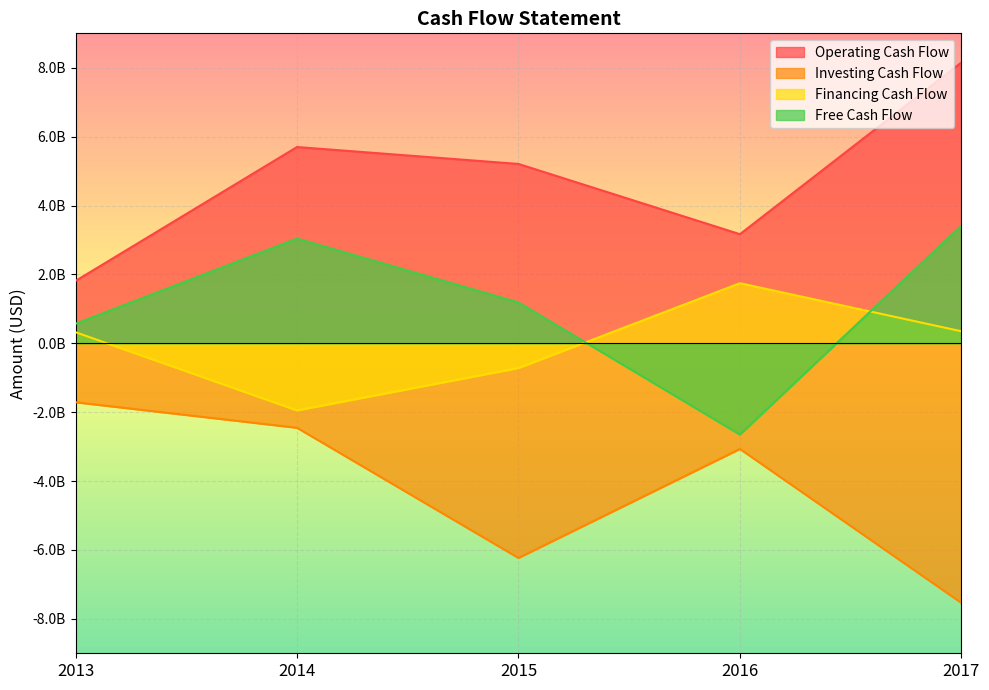

Is it true that Free Cash Flow equals 1187000000 at 2015?

True